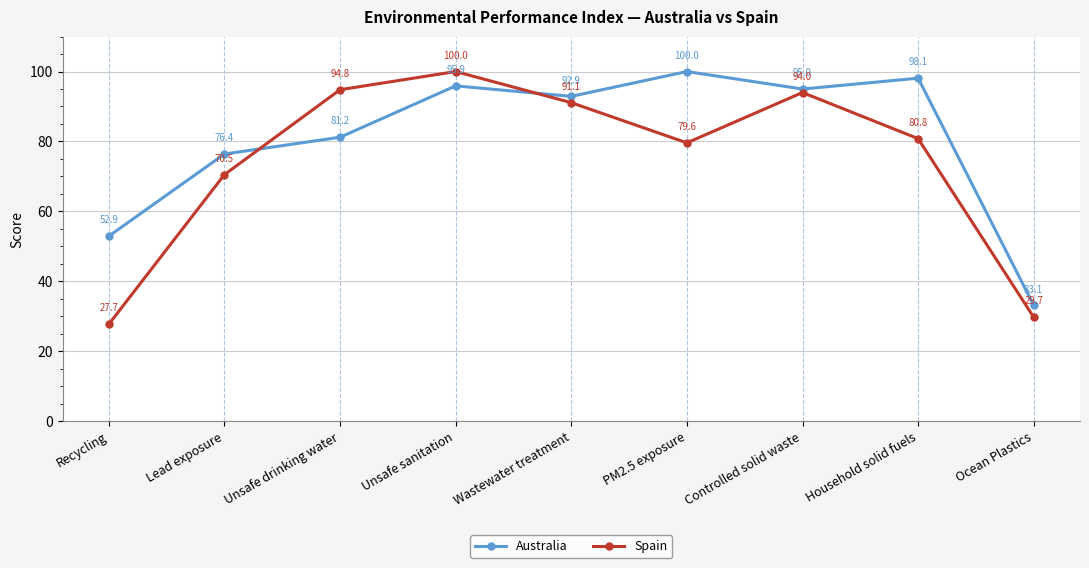

Between Recycling and PM2.5 exposure, which series saw the biggest shift?

Spain